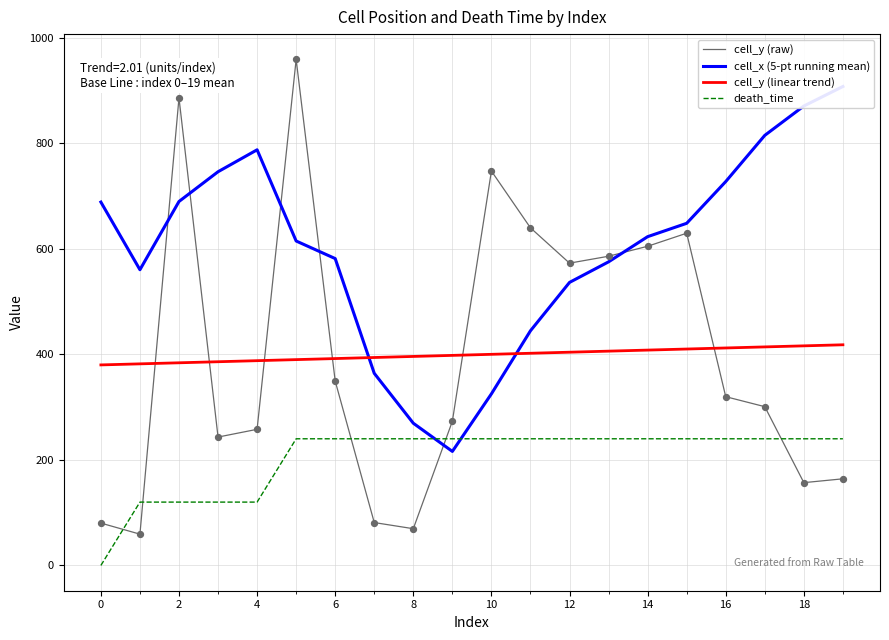

What are all the series names shown in the legend?

cell_y (raw), cell_x (5-pt running mean), cell_y (linear trend), death_time